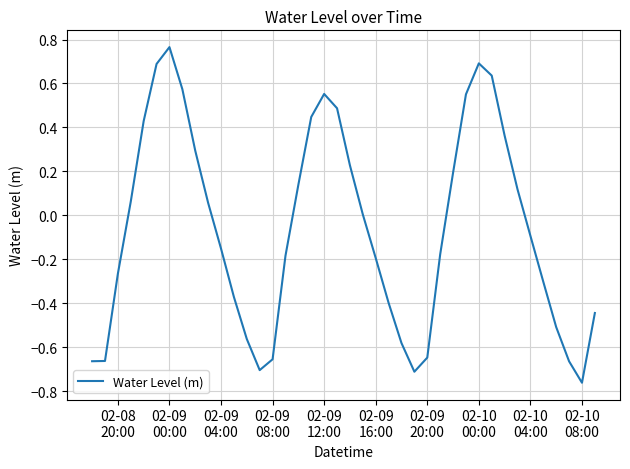

What is the difference between the maximum and minimum values?

1.5